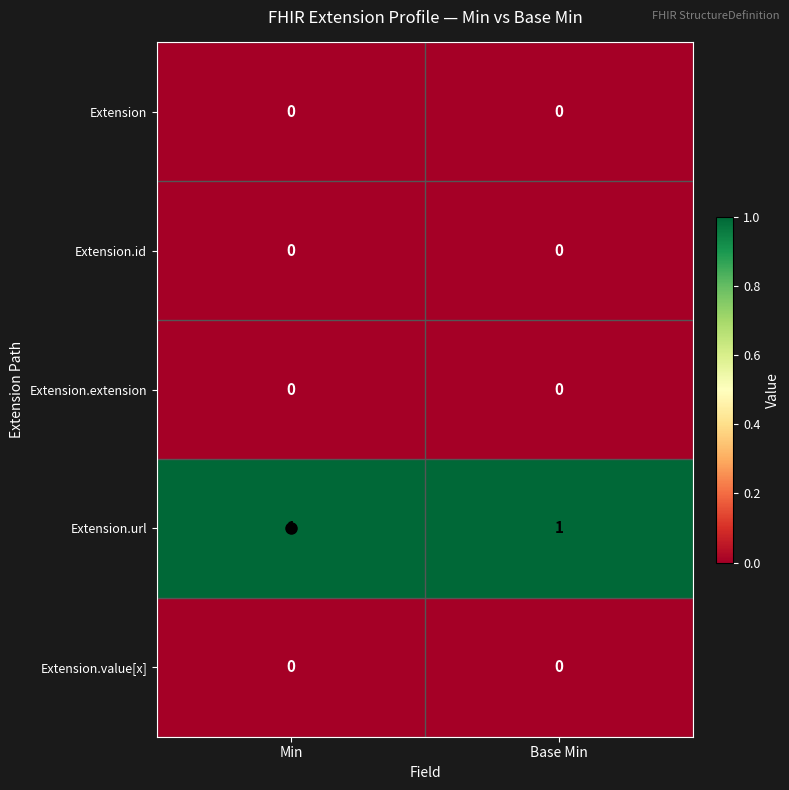

Is it true that Extension.url equals 1 at Min?

True